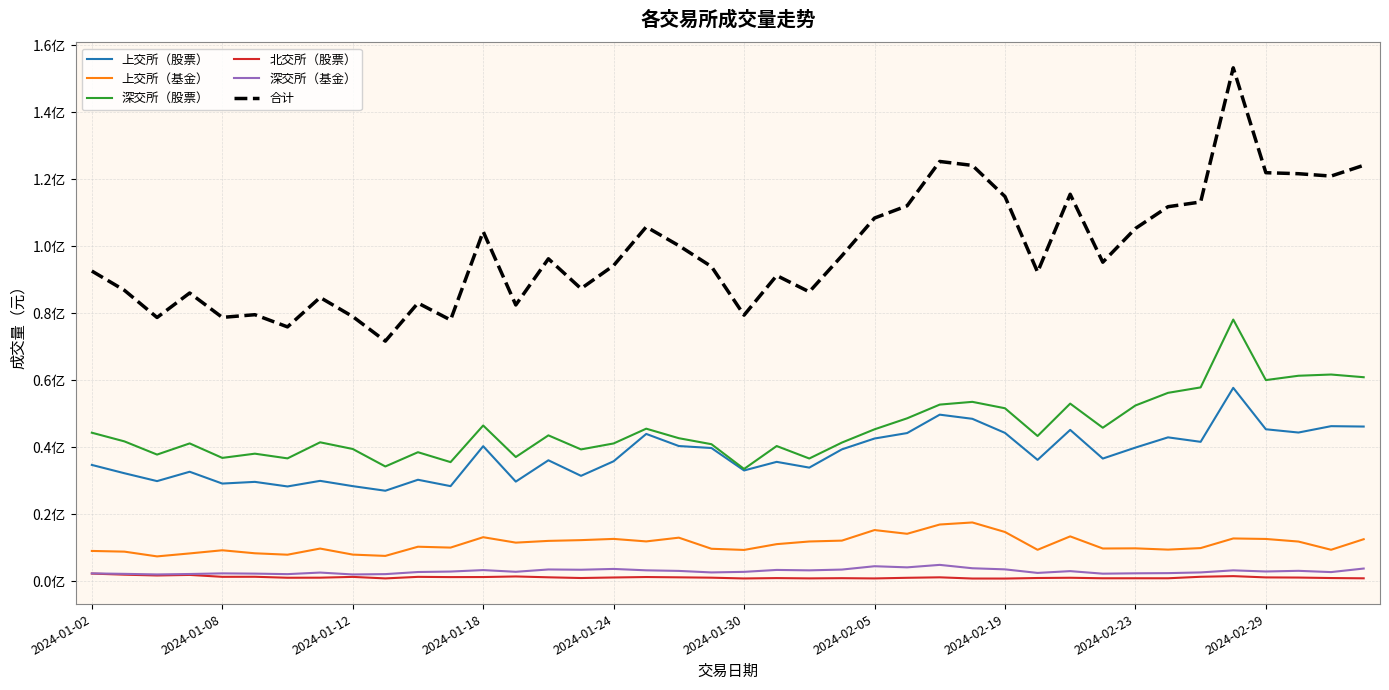

Is this an area chart (filled region under the line)?

No